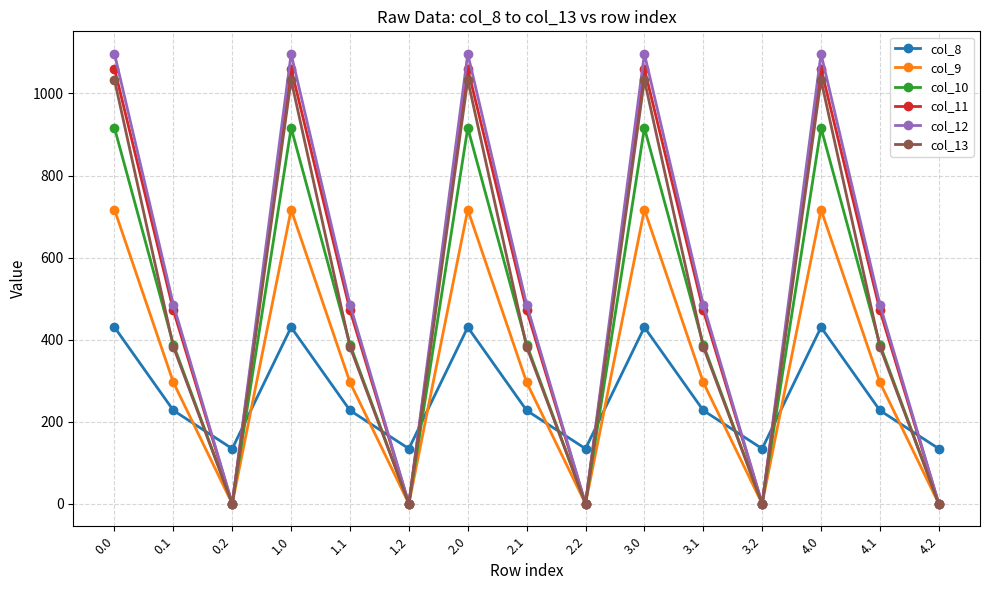

Which series has the largest total across all categories?

col_12